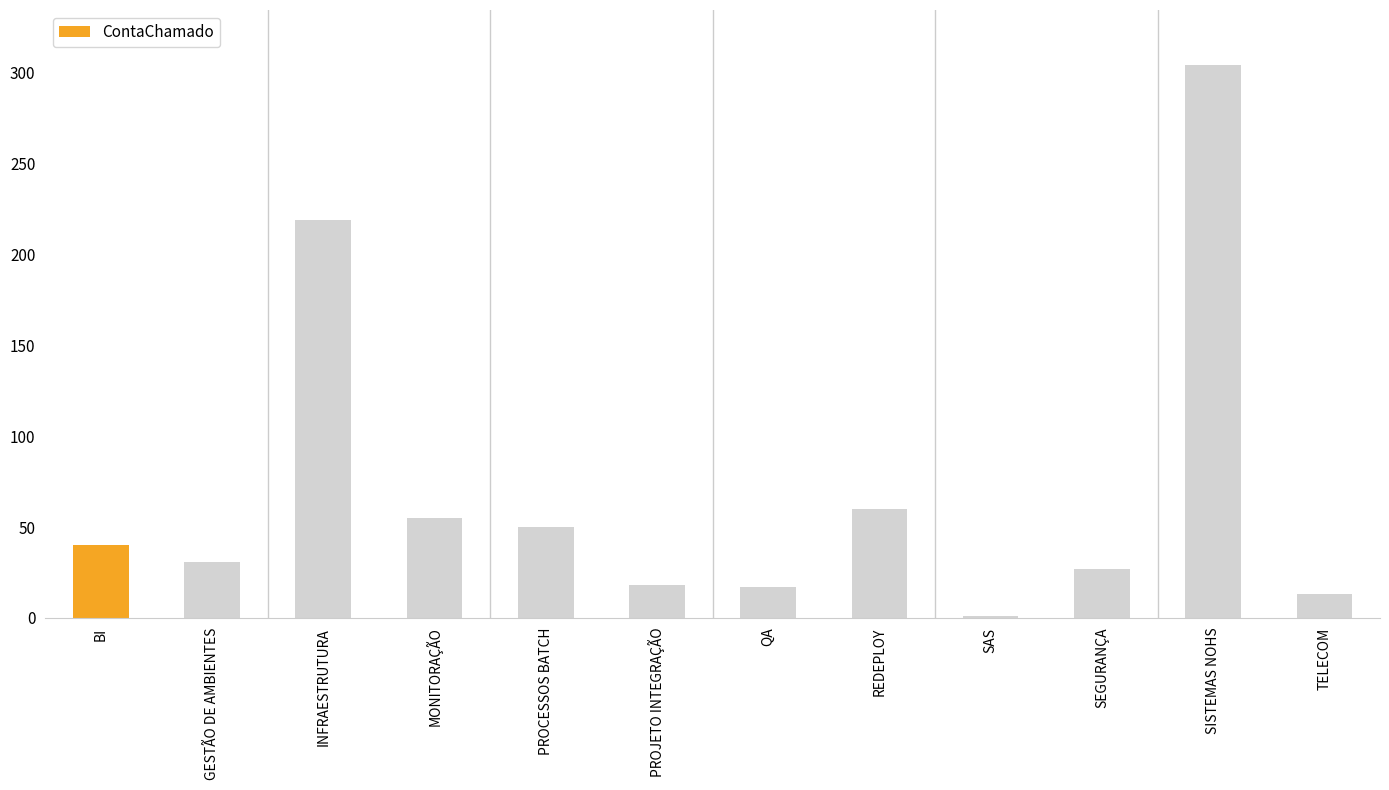

Does the chart contain stacked bars?

No